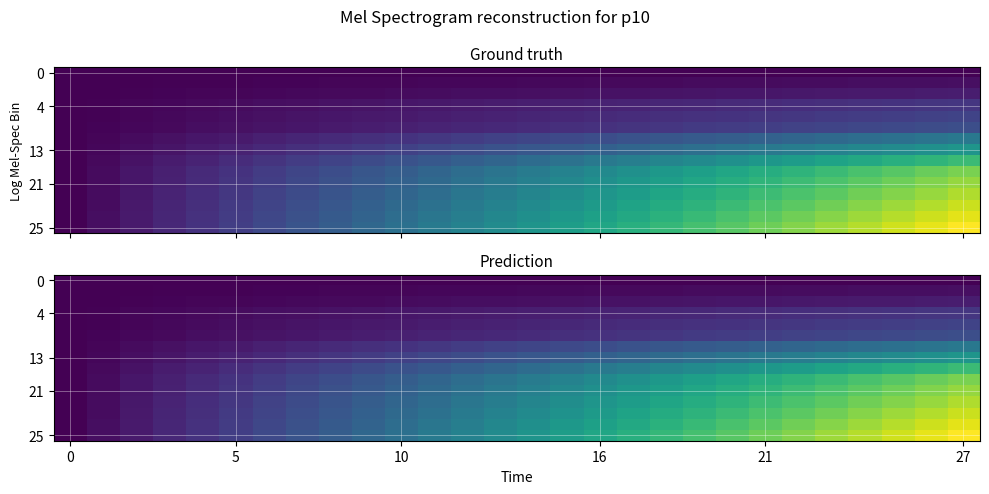

At how many categories does at least one series exceed 17?

12